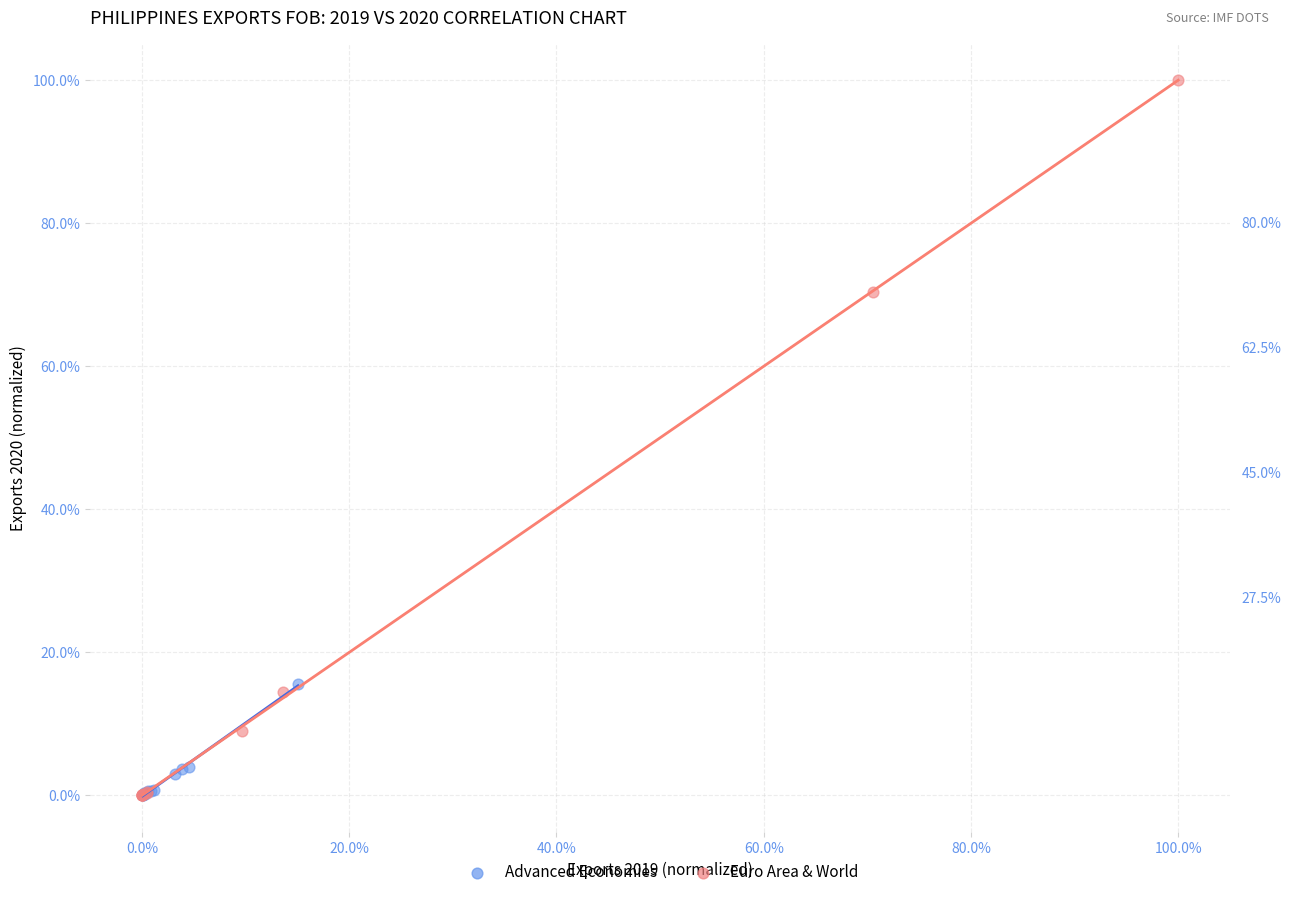

What are all the series names shown in the legend?

Advanced Economies, Euro Area & World